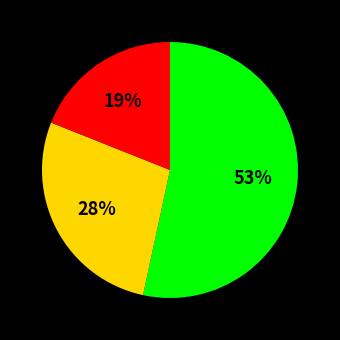

To the nearest percent, what is the difference between the largest and smallest slice percentages?

34%